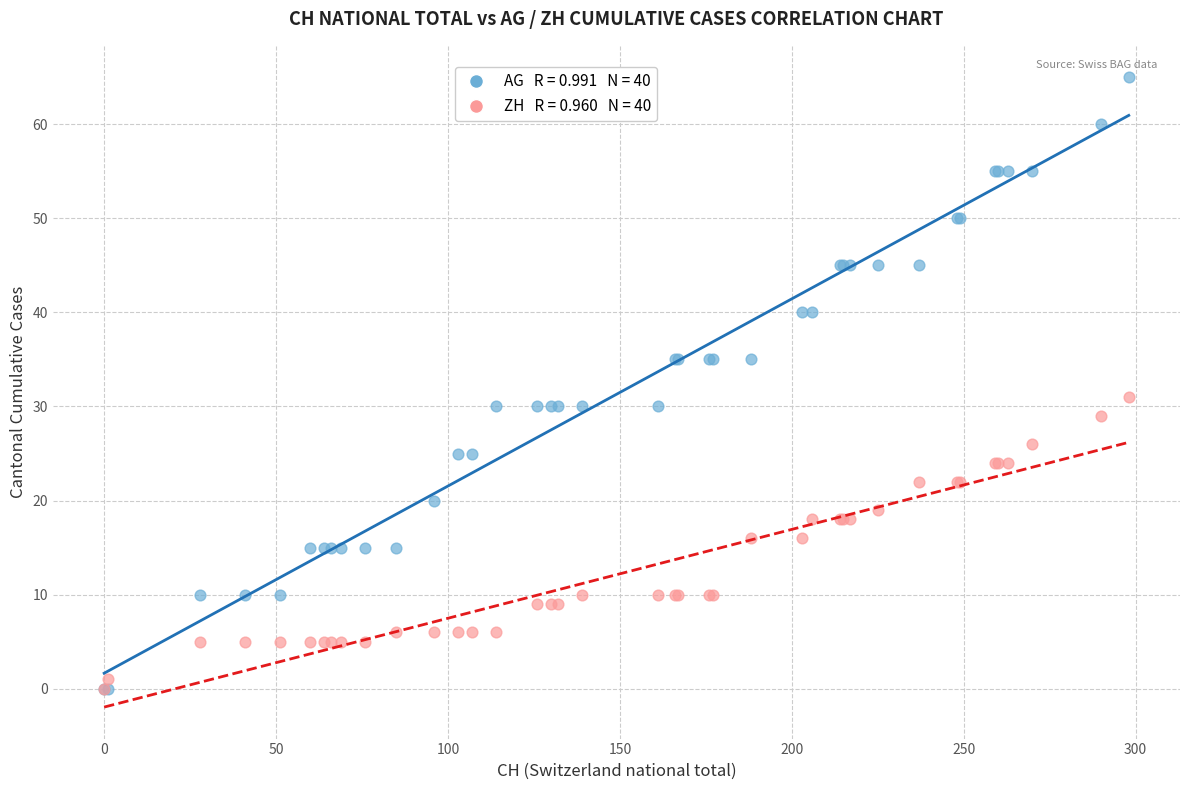

Across all series, what Y value is closest to 32?

31